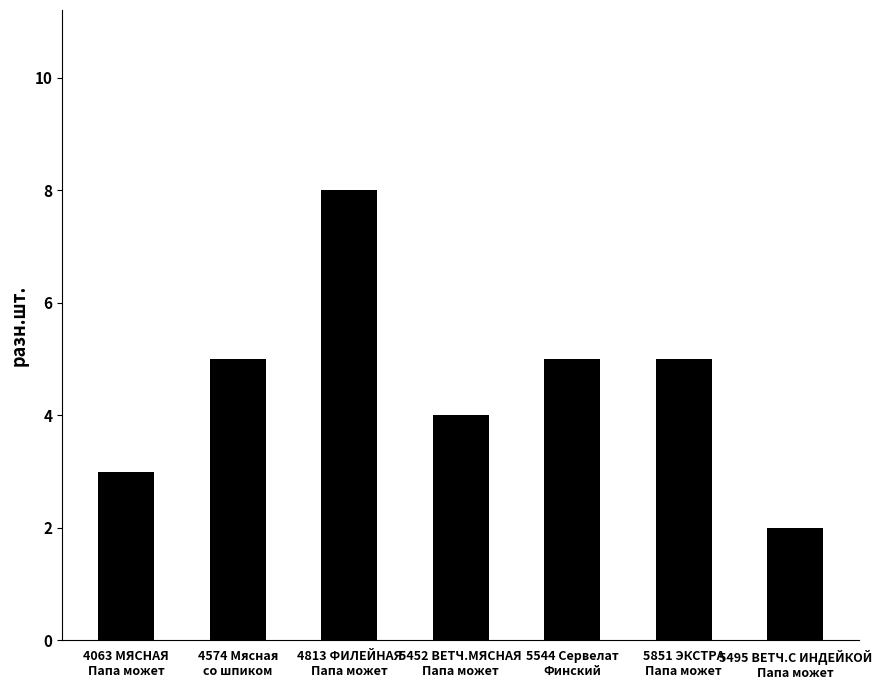

The value at 5452 ВЕТЧ.МЯСНАЯ
Папа может is 5. True or false?

False